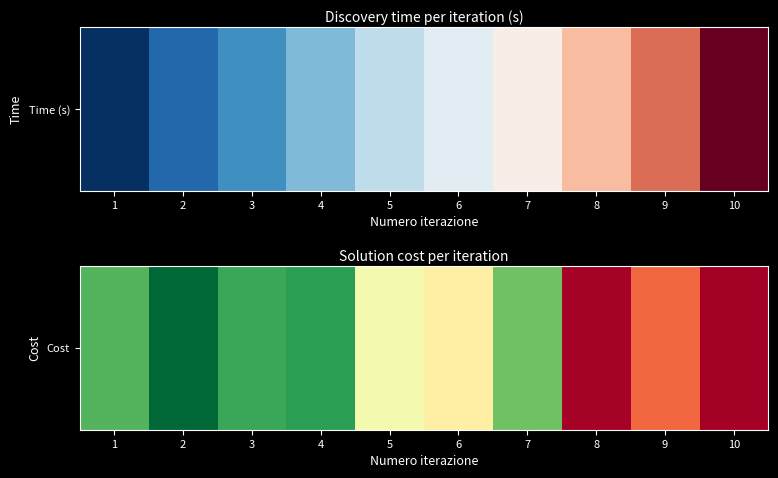

List the labels in order of value, largest first.

10, 8, 9, 6, 5, 7, 1, 3, 4, 2